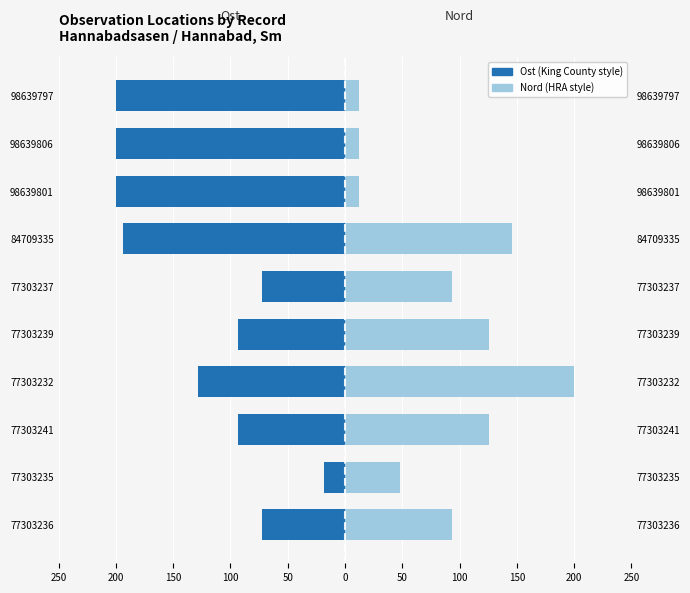

True or false: Ost (Female) has a value of -26.6 at 77303236.

False